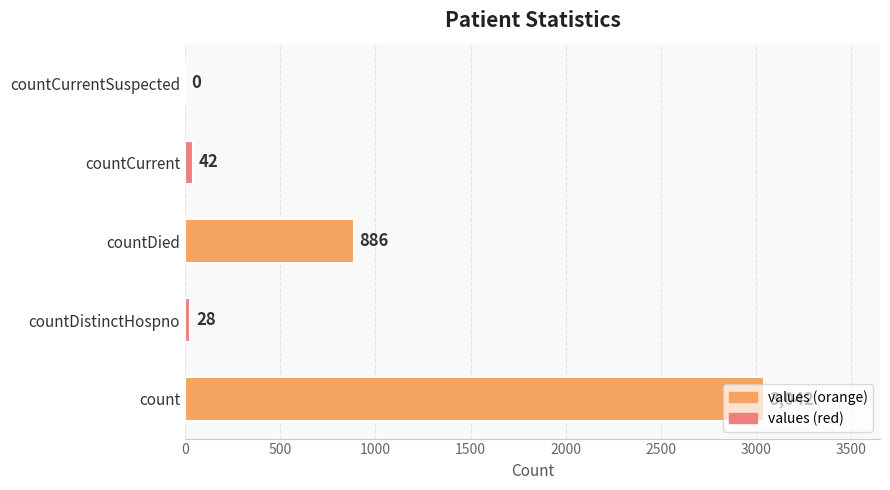

What value does the data have at countDied?

886